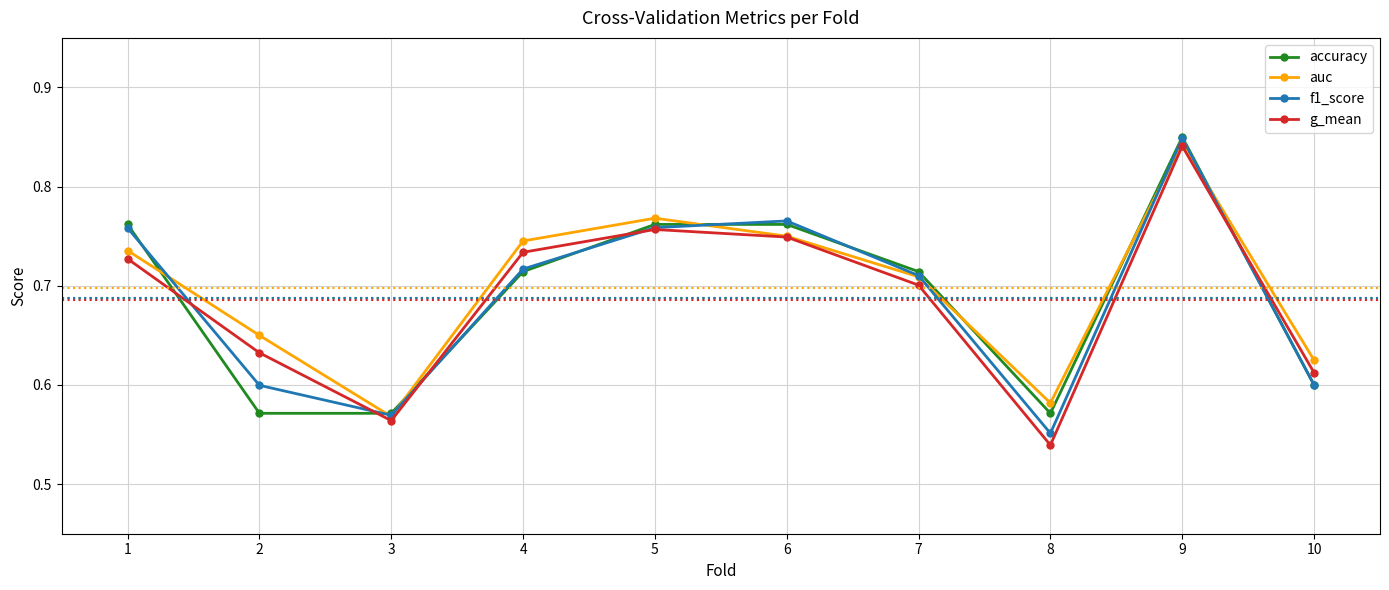

Between which two adjacent categories do f1_score and g_mean first intersect?

1 and 2